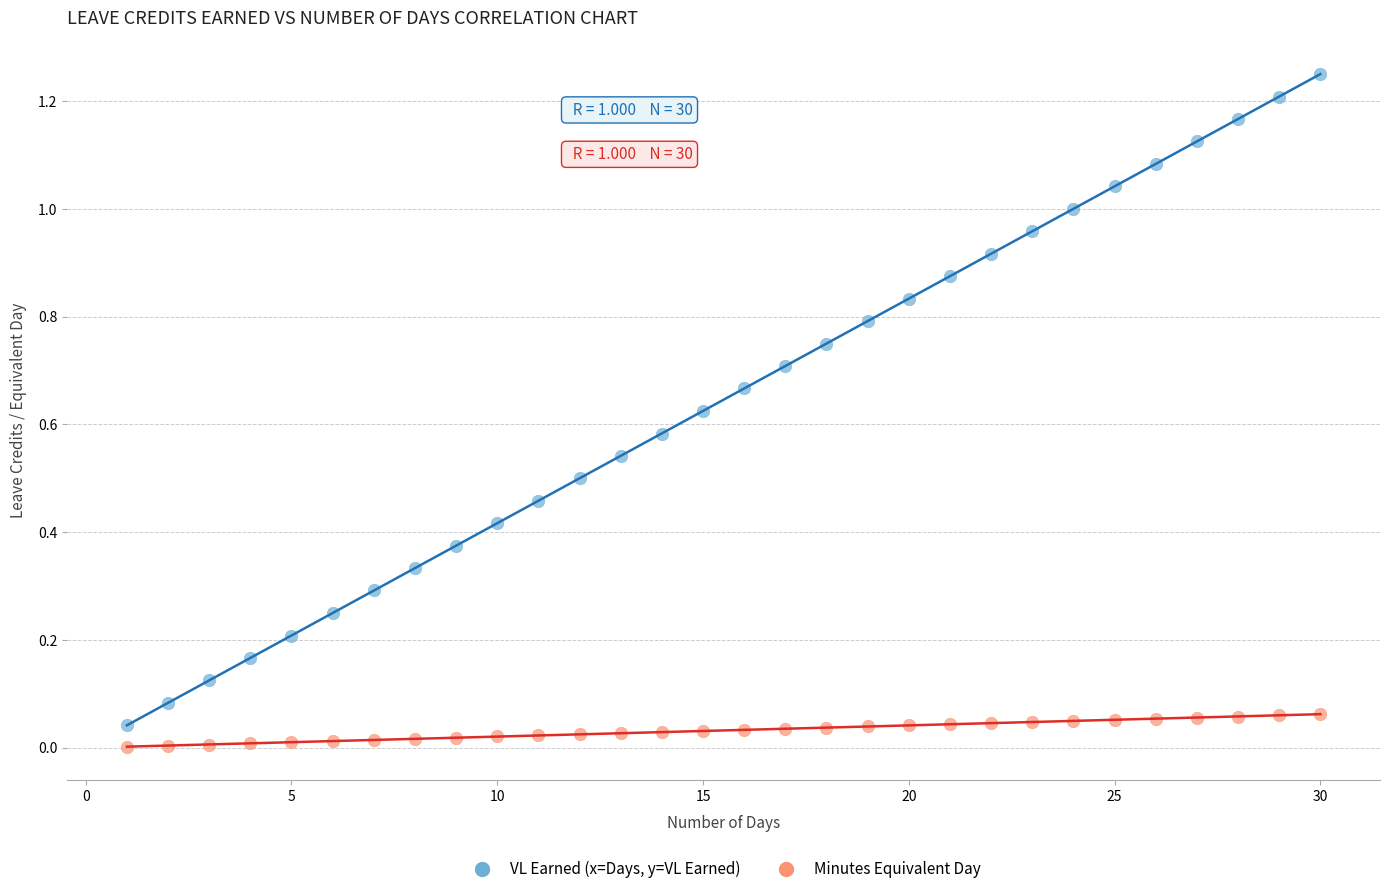

Which series contains the highest Y value?

VL Earned (x=Days, y=VL Earned)